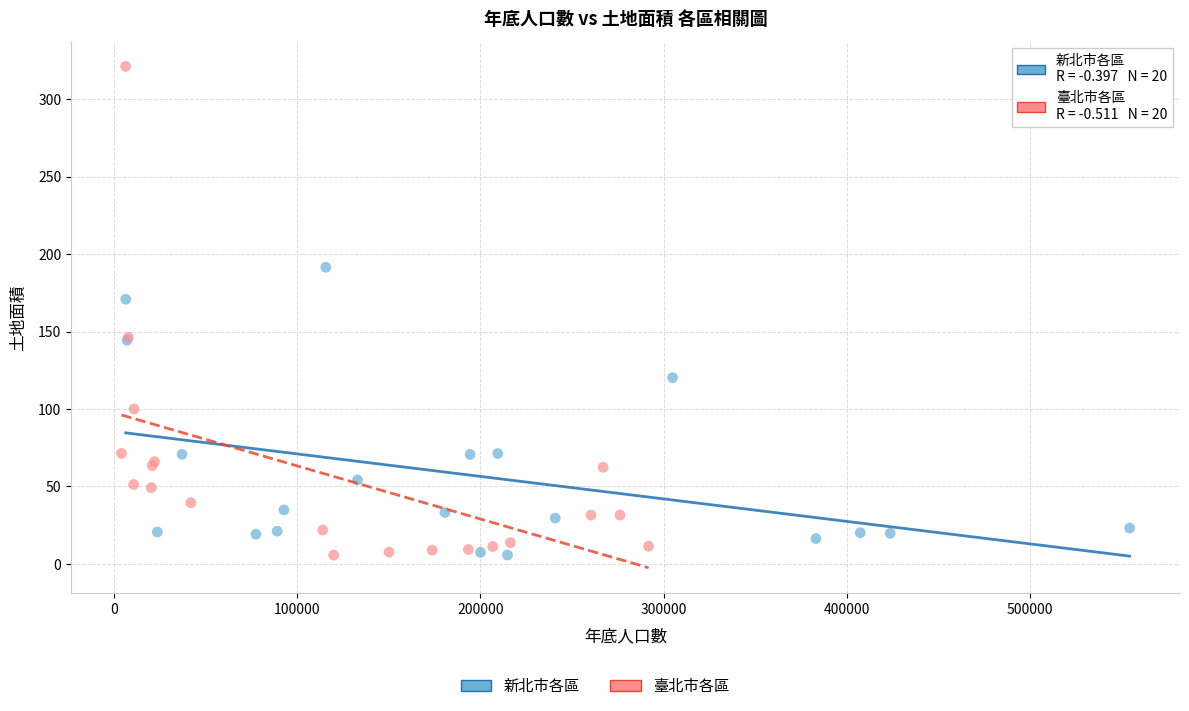

Which series reaches the maximum Y coordinate?

臺北市各區